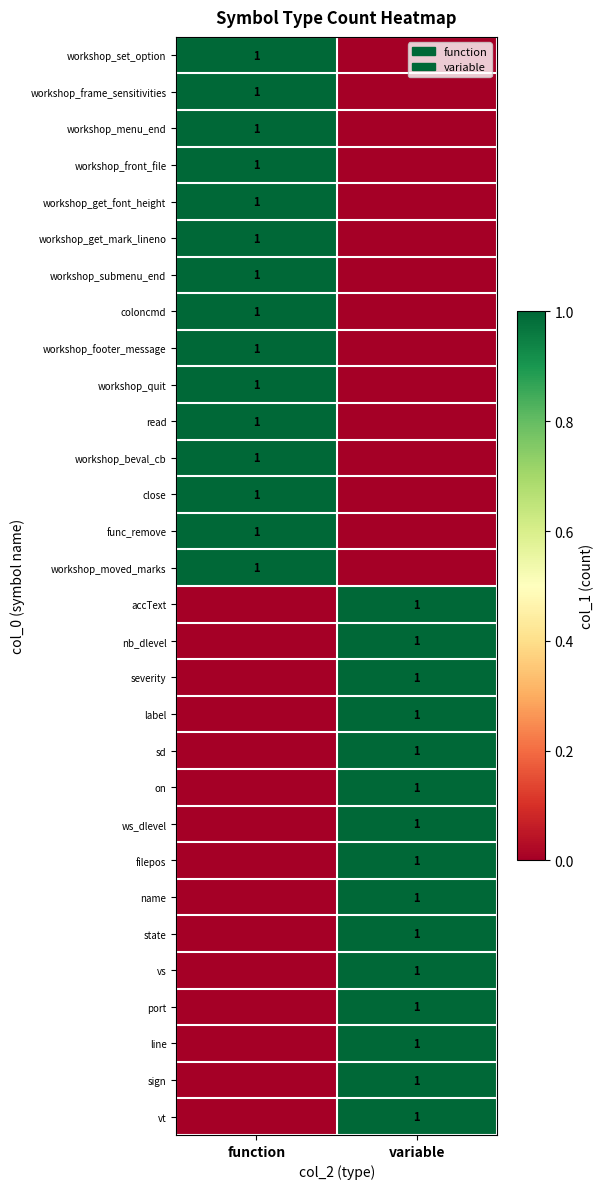

What is the difference between the highest and lowest values at variable?

1